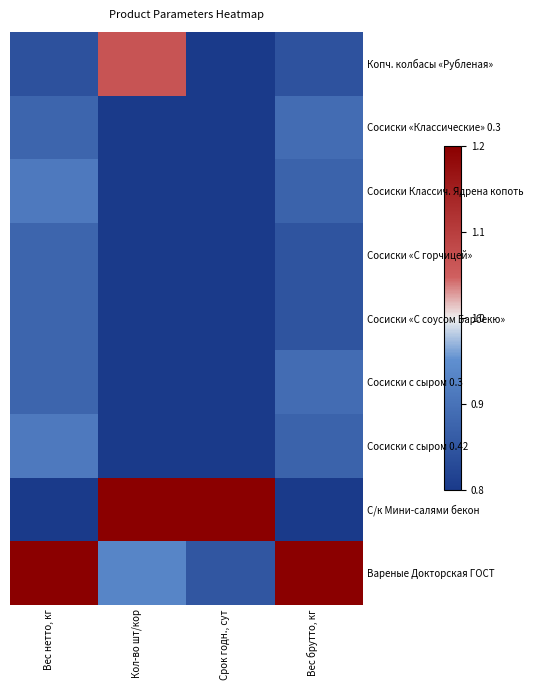

At Срок годн., сут, list the series in order from smallest to largest.

Копч. колбасы «Рубленая», Сосиски «Классические» 0.3, Сосиски Классич. Ядрена копоть, Сосиски «С горчицей», Сосиски «С соусом Барбекю», Сосиски с сыром 0.3, Сосиски с сыром 0.42, Вареные Докторская ГОСТ, С/к Мини-салями бекон